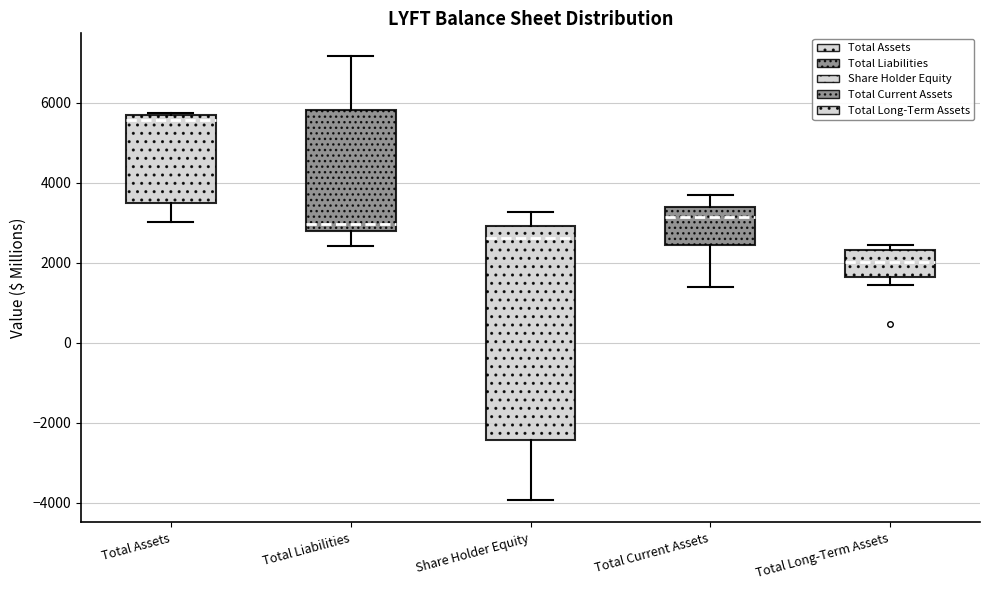

Which box's median line is the lowest?

Total Long-Term Assets